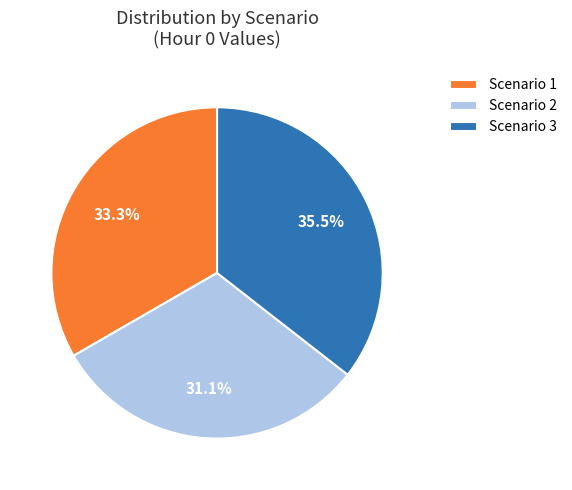

Which has a higher value, Scenario 3 or Scenario 1?

Scenario 3